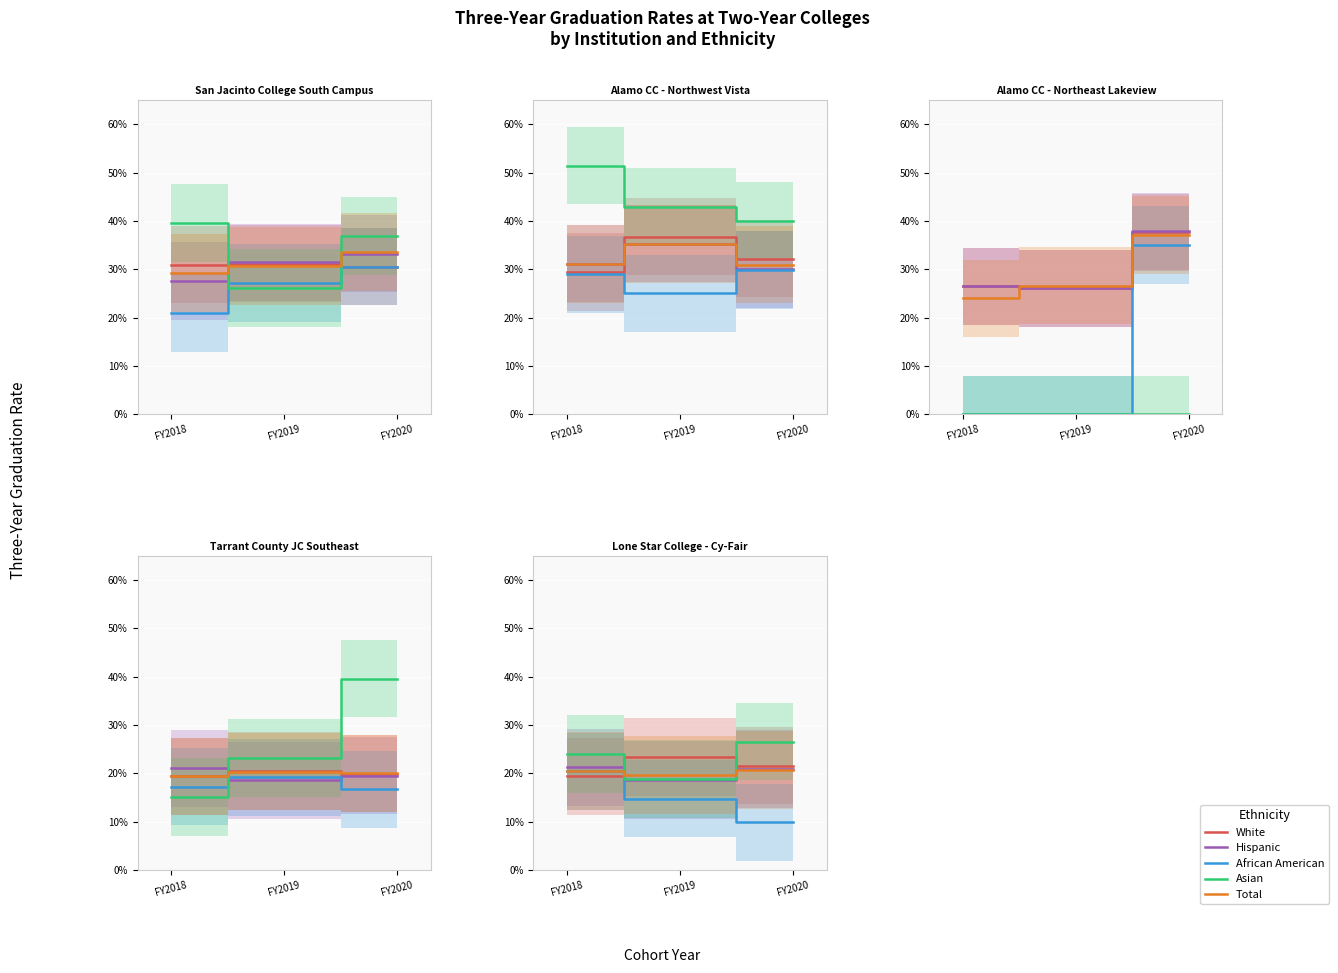

What is the minimum value for Hispanic?

0.2